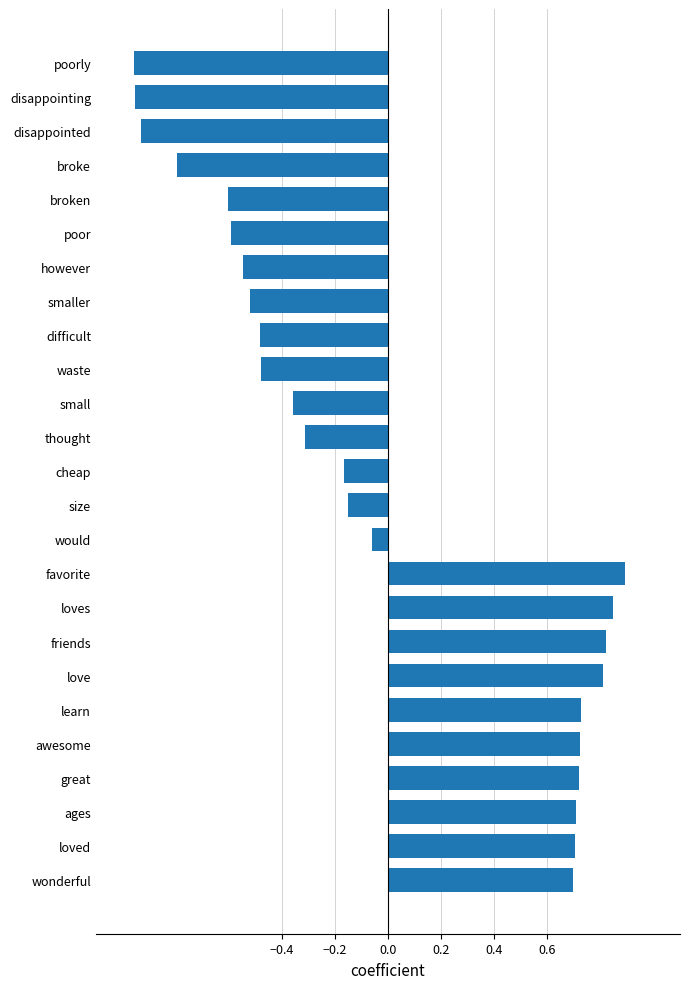

How many bars are there in total?

25